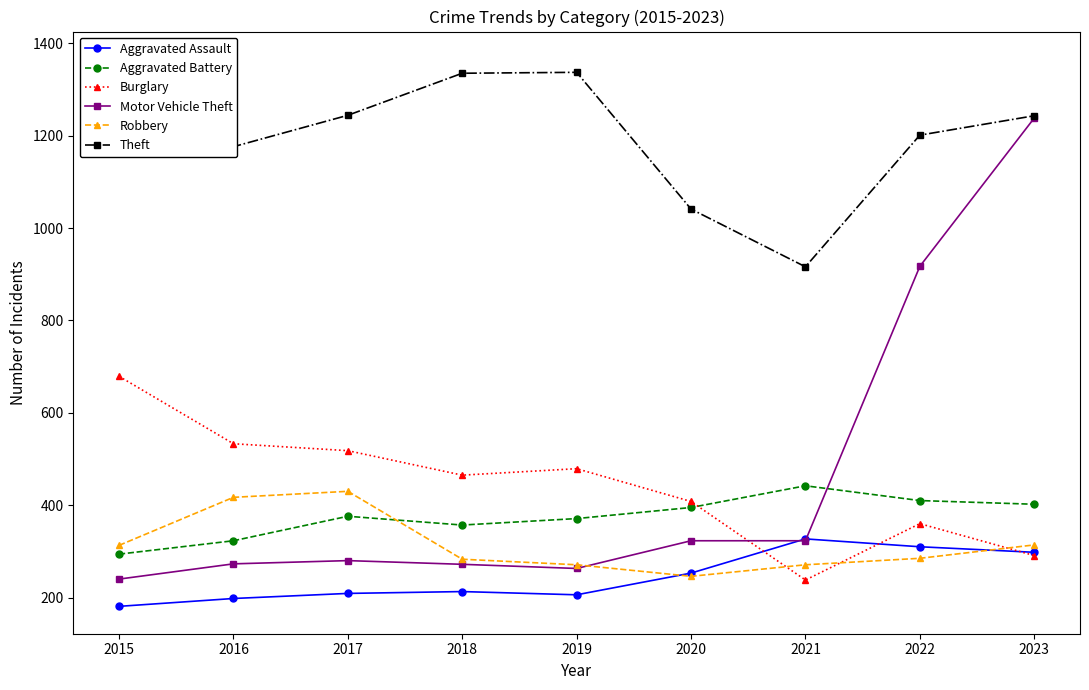

What is the maximum value for Aggravated Assault?

327